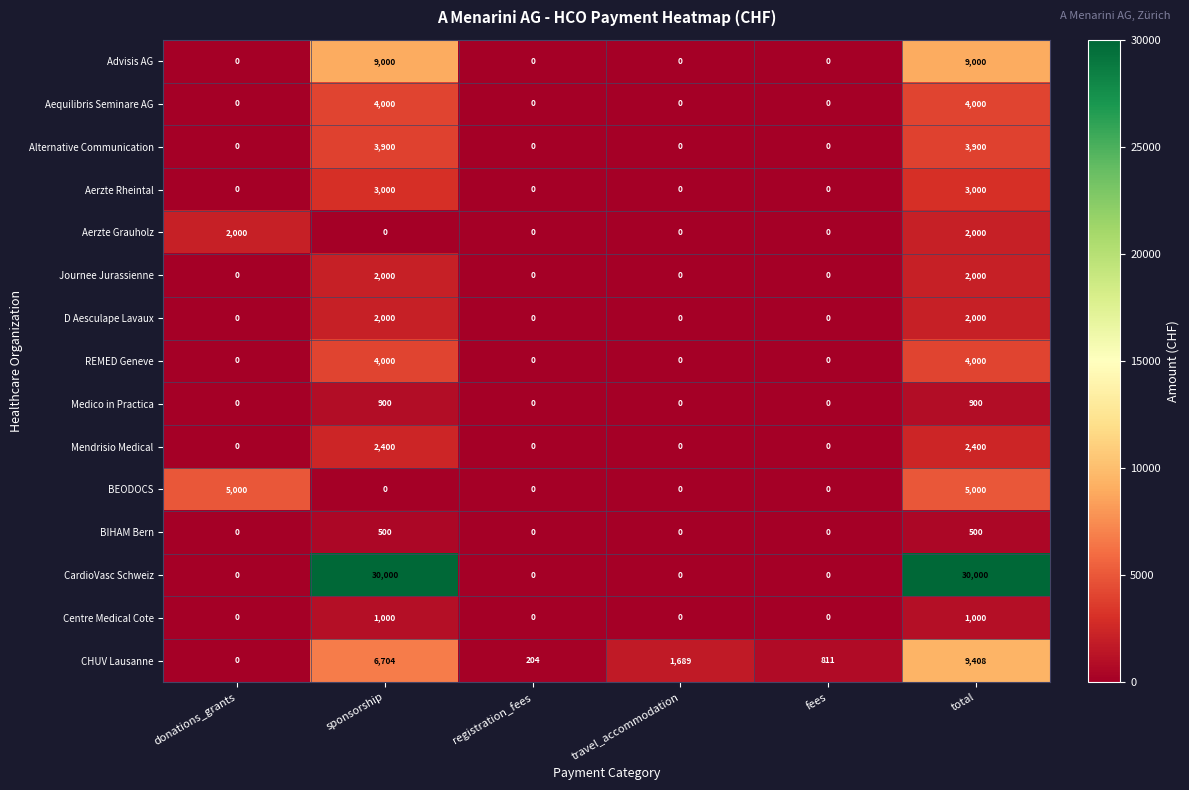

What value does the BEODOCS series have at total, to the nearest 100?

5000